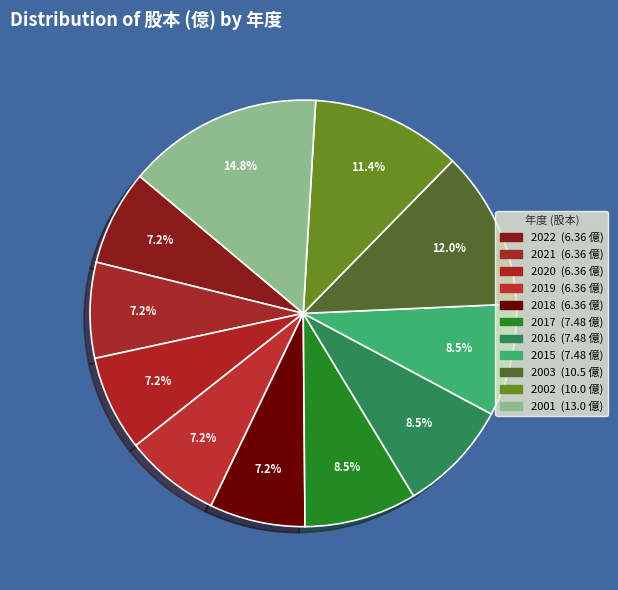

What percentage is the 2018 slice, to the nearest percent?

7%